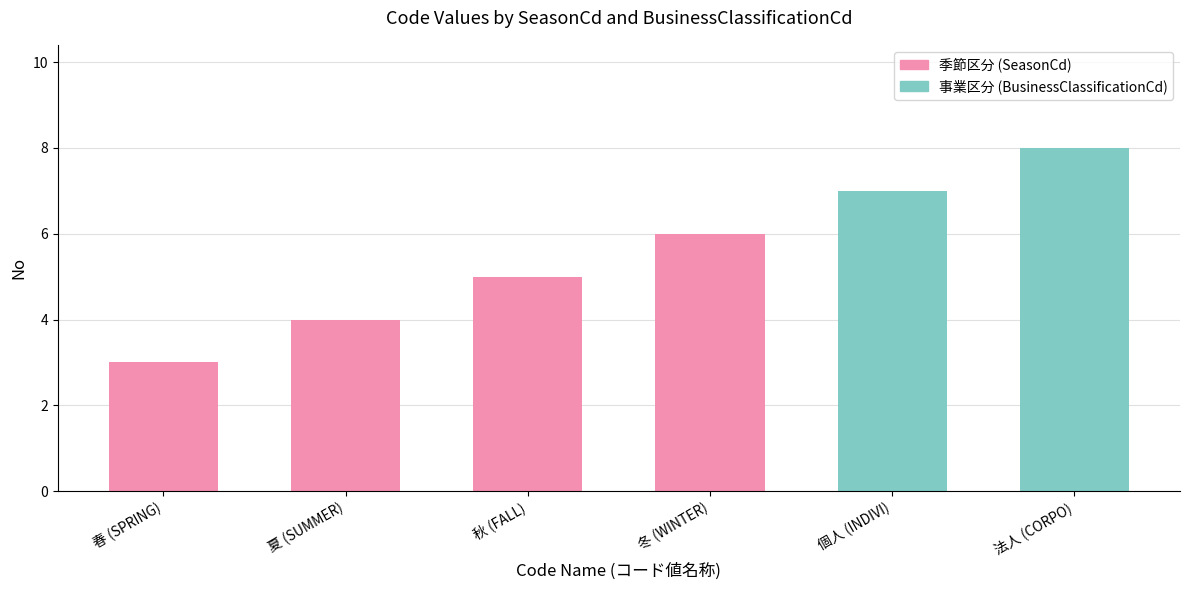

What is the difference between the values at 個人 (INDIVI) and 夏 (SUMMER)?

3